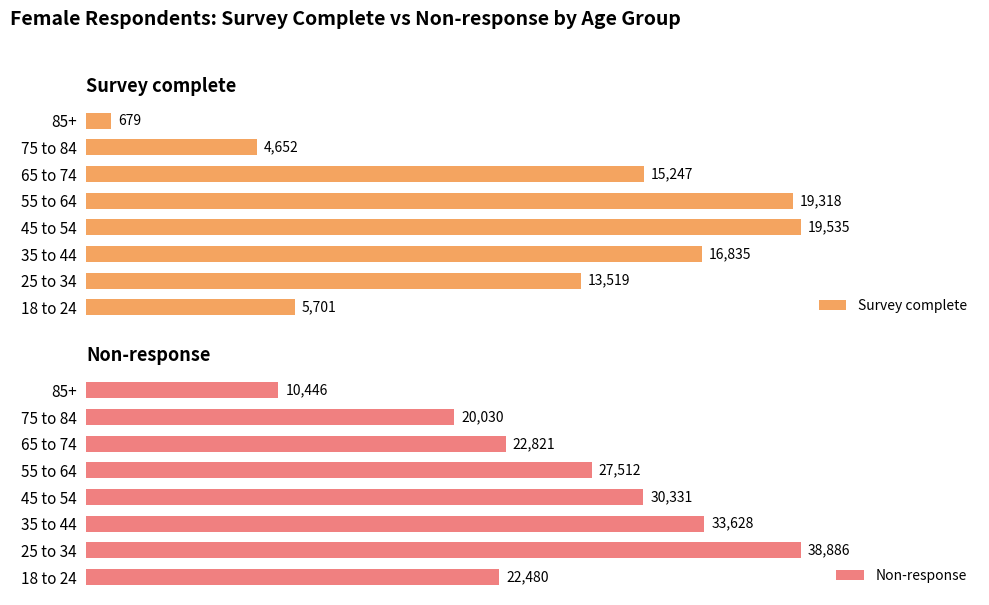

Are the bars grouped side by side (vs. stacked)?

Yes